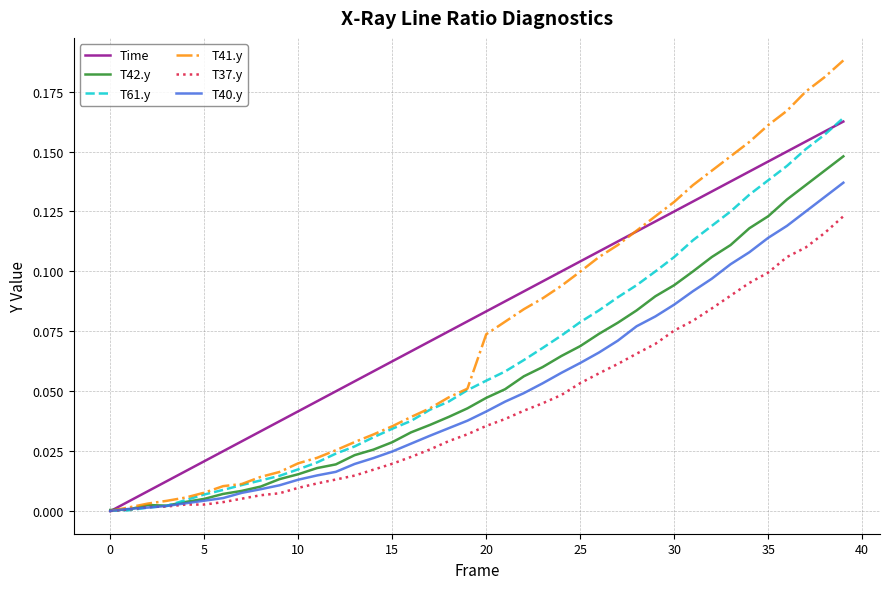

Which series has the largest range (max minus min)?

T41.y